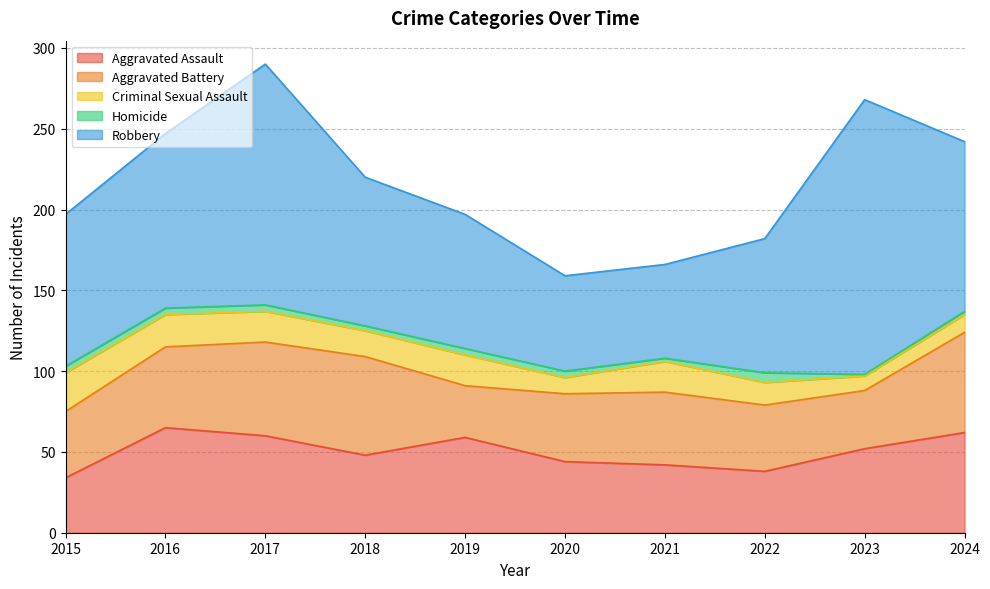

At which label is Homicide closest to 3?

2018